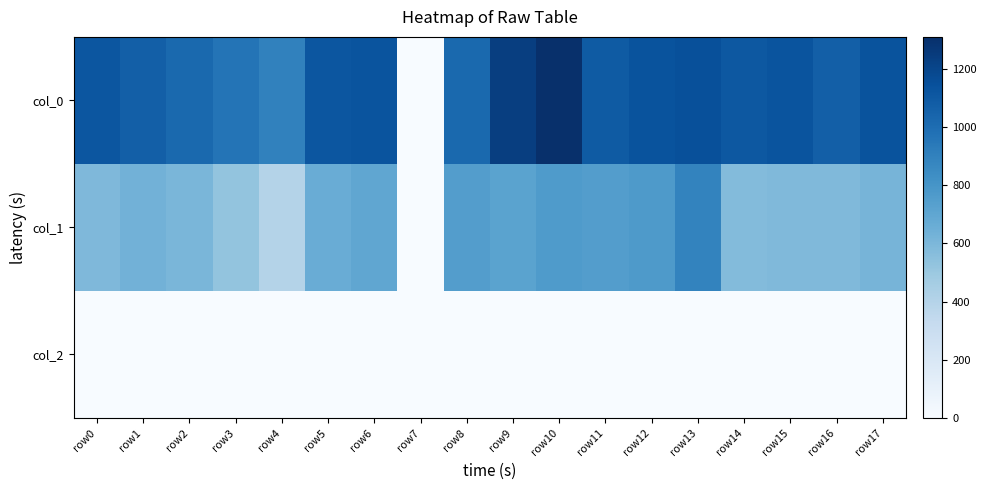

At row6, list the series in order from smallest to largest.

col_2, col_1, col_0